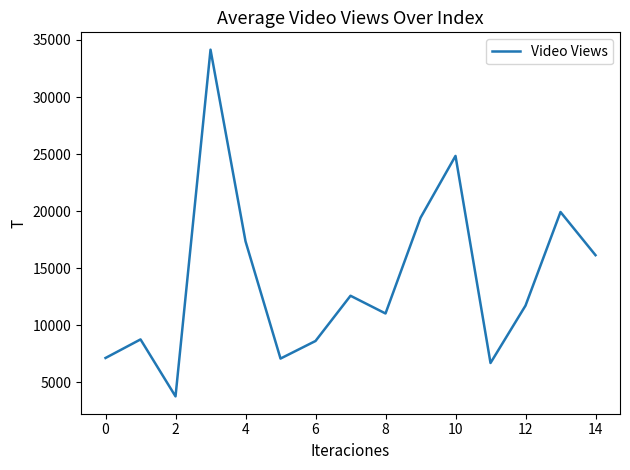

What is the minimum value shown in the chart?

3781